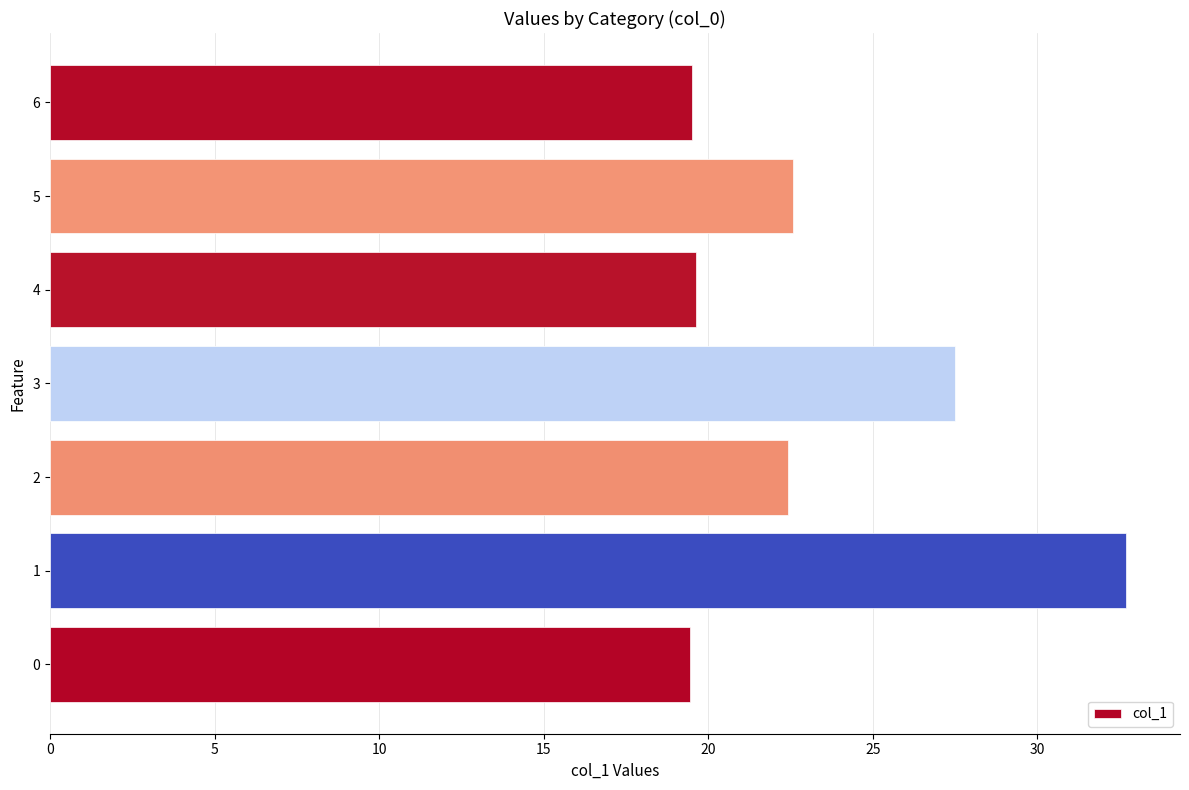

What is the ratio of the value at 0 to the value at 5?

0.9